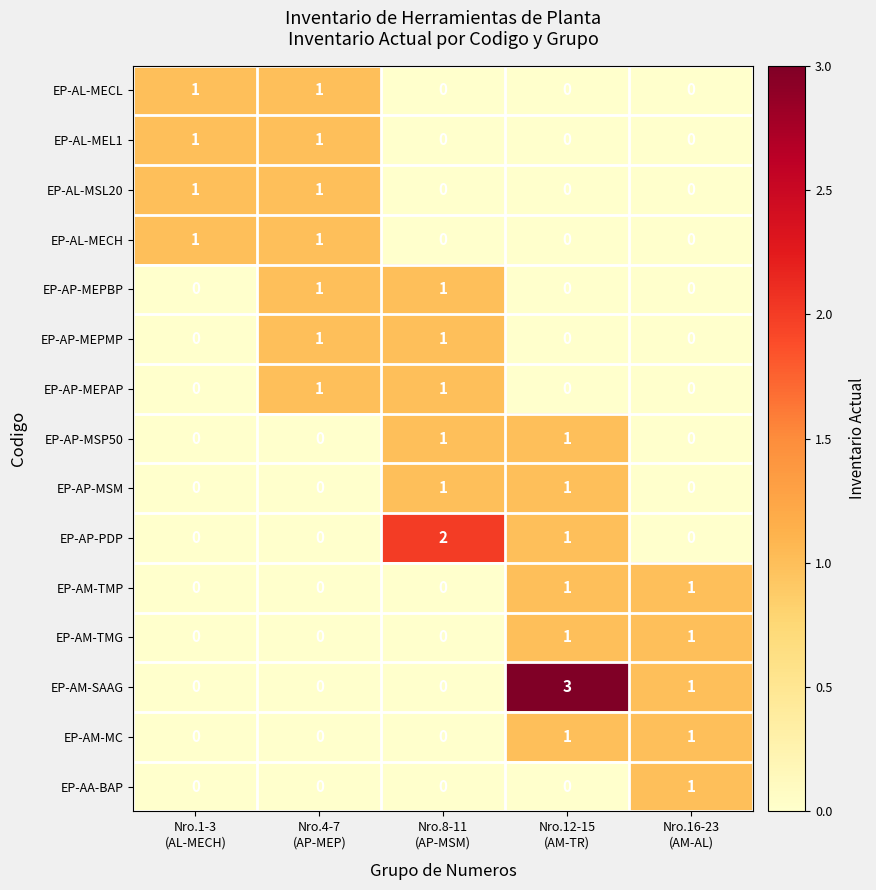

Which series has the largest total across all categories?

EP-AM-SAAG